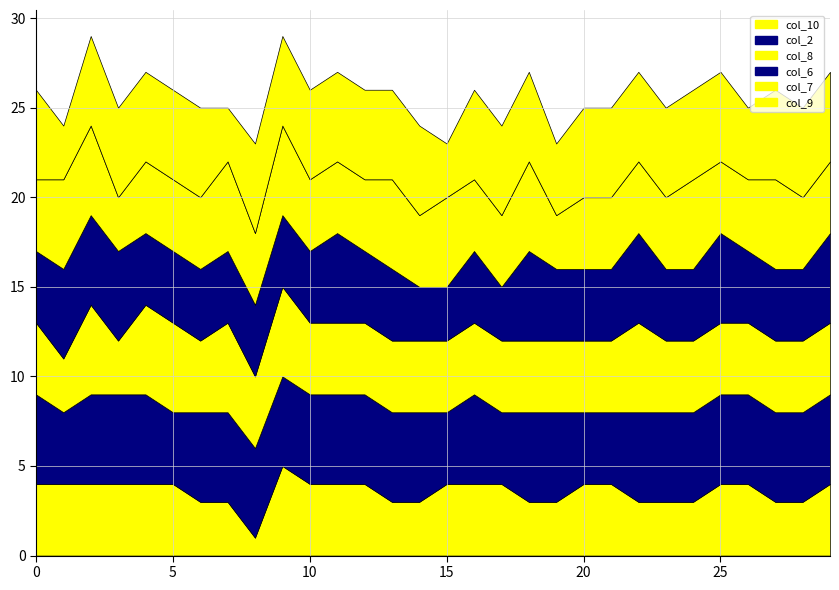

Where does the col_6 series first go above 4?

1